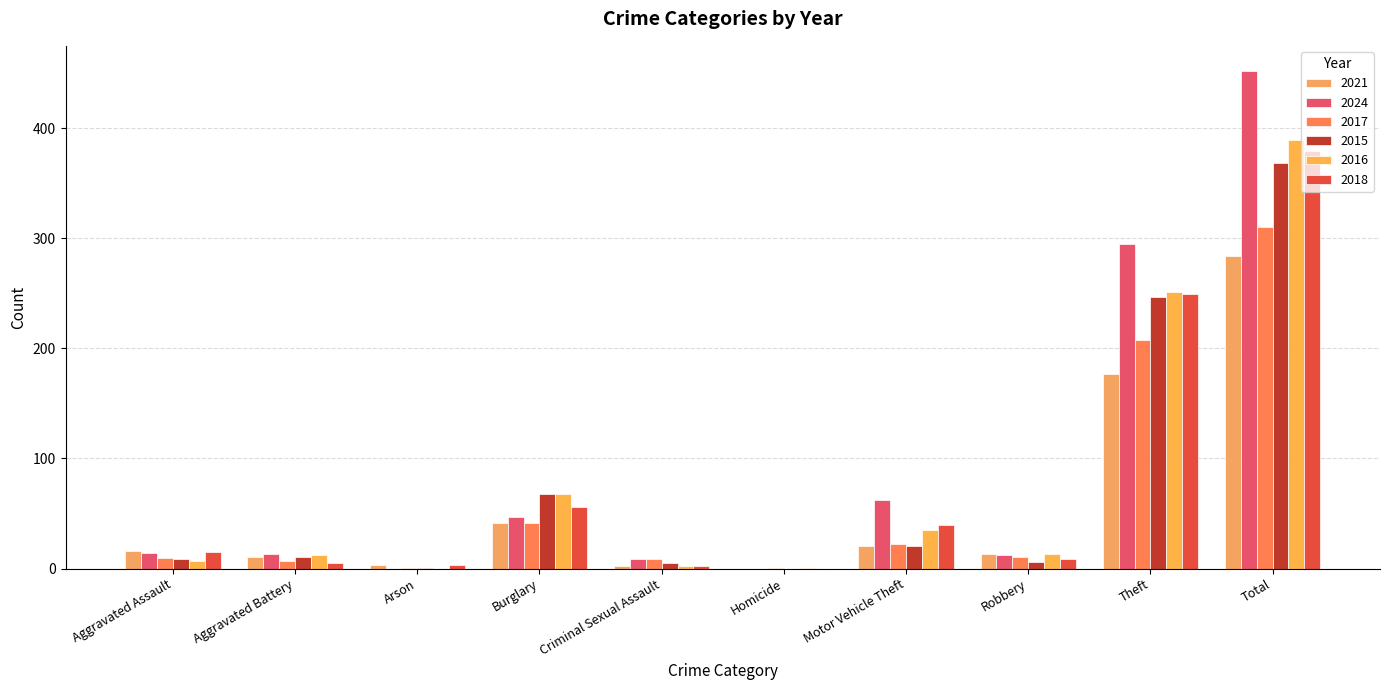

How many categories are shown in the chart?

10